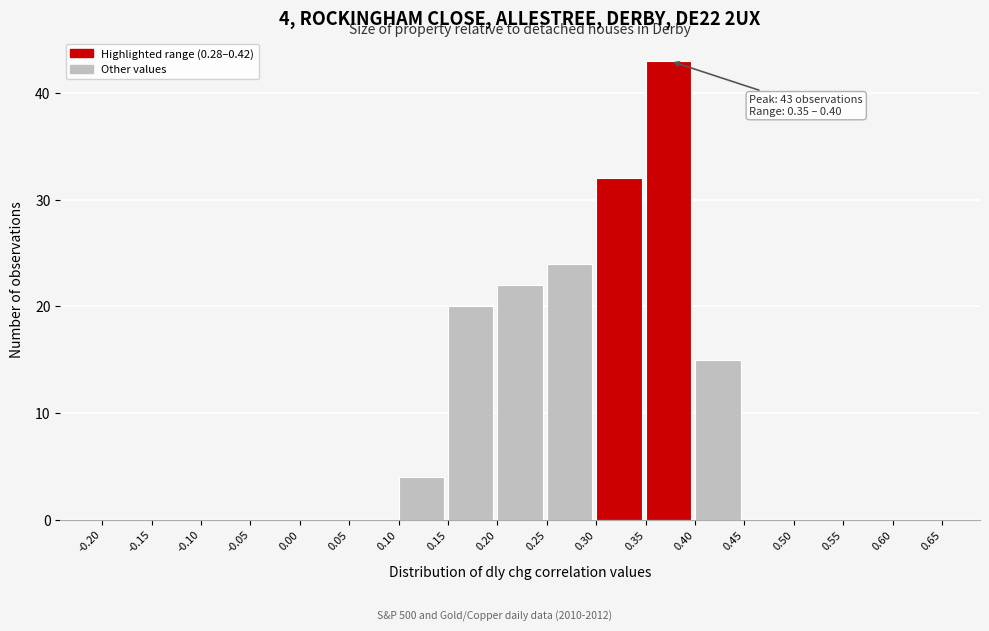

Over which range of the x-axis is the bar tallest?

0.35 to 0.40